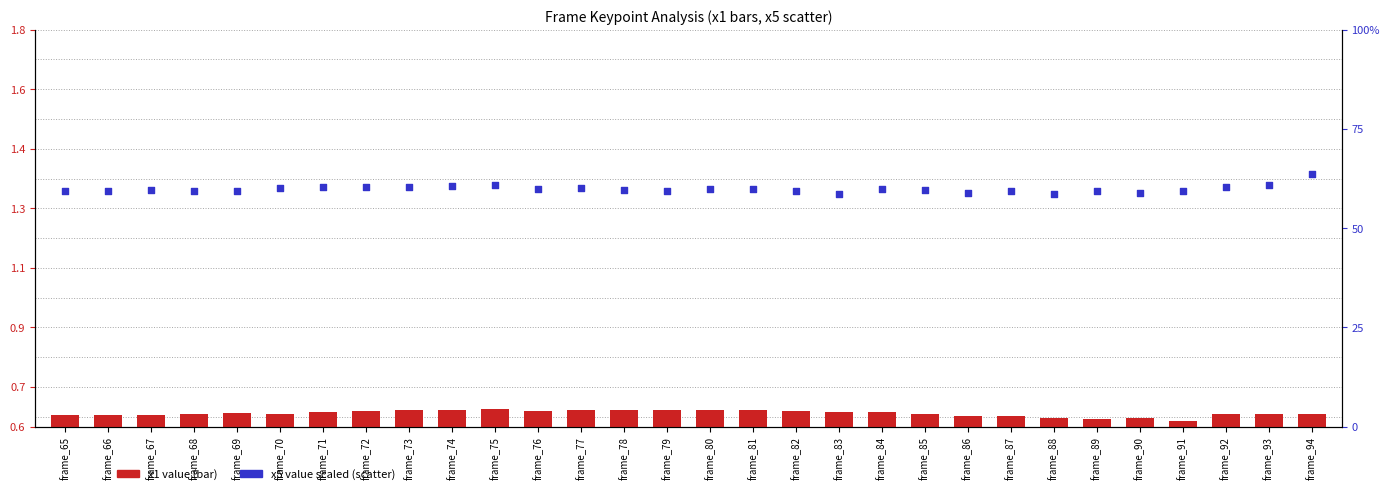

What is the total value across all series at frame_67?

60.2